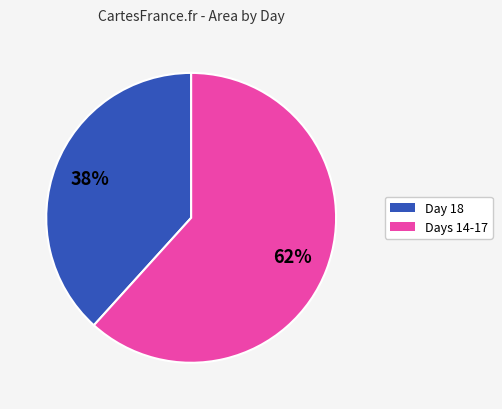

How many slices are in this pie chart?

2